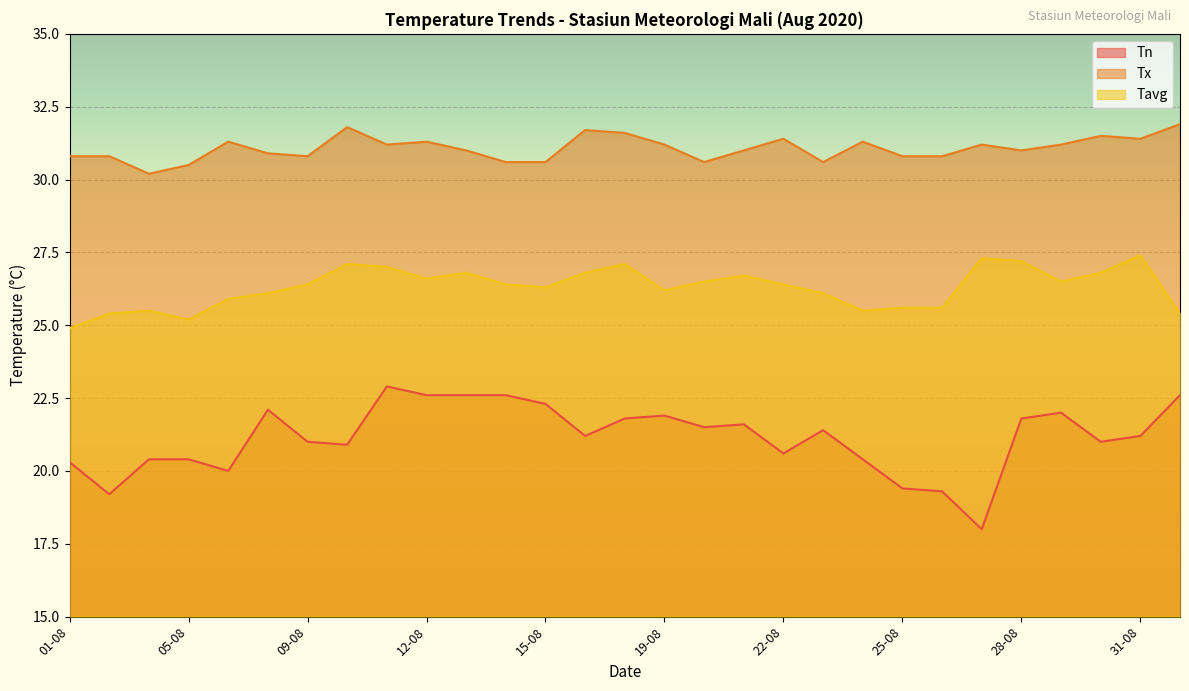

What are all the series names shown in the legend?

Tn, Tx, Tavg